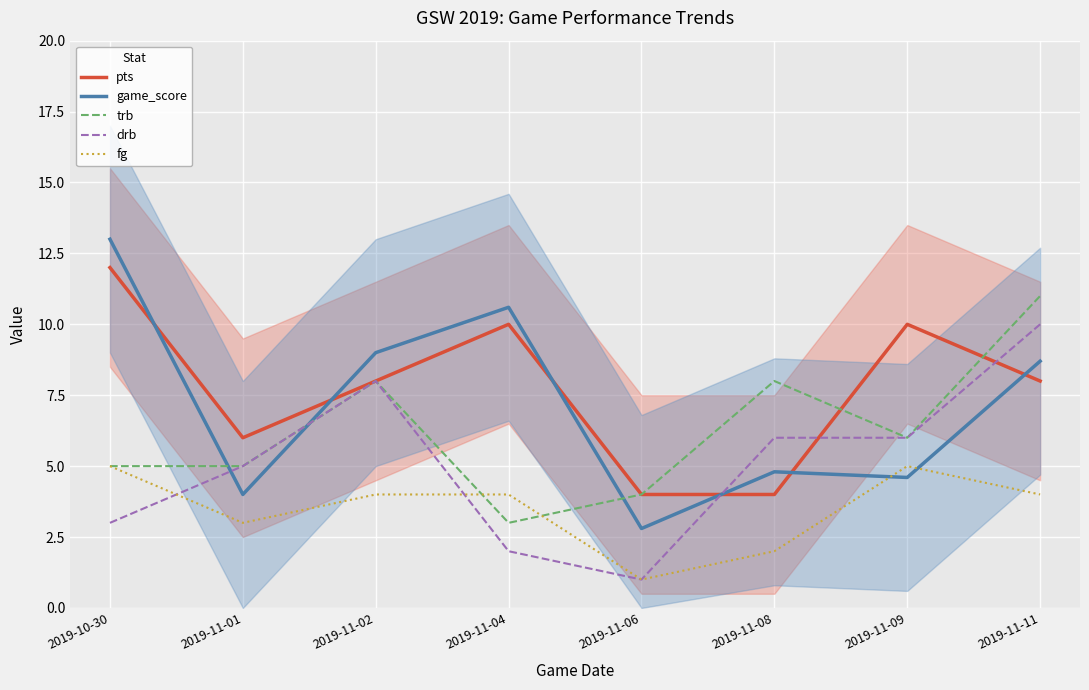

At which label is drb closest to 5?

2019-11-01